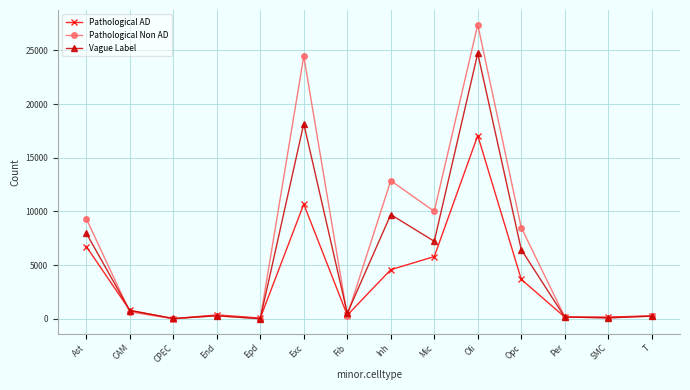

Rank the series by their average value, from lowest to highest.

Pathological AD, Vague Label, Pathological Non AD